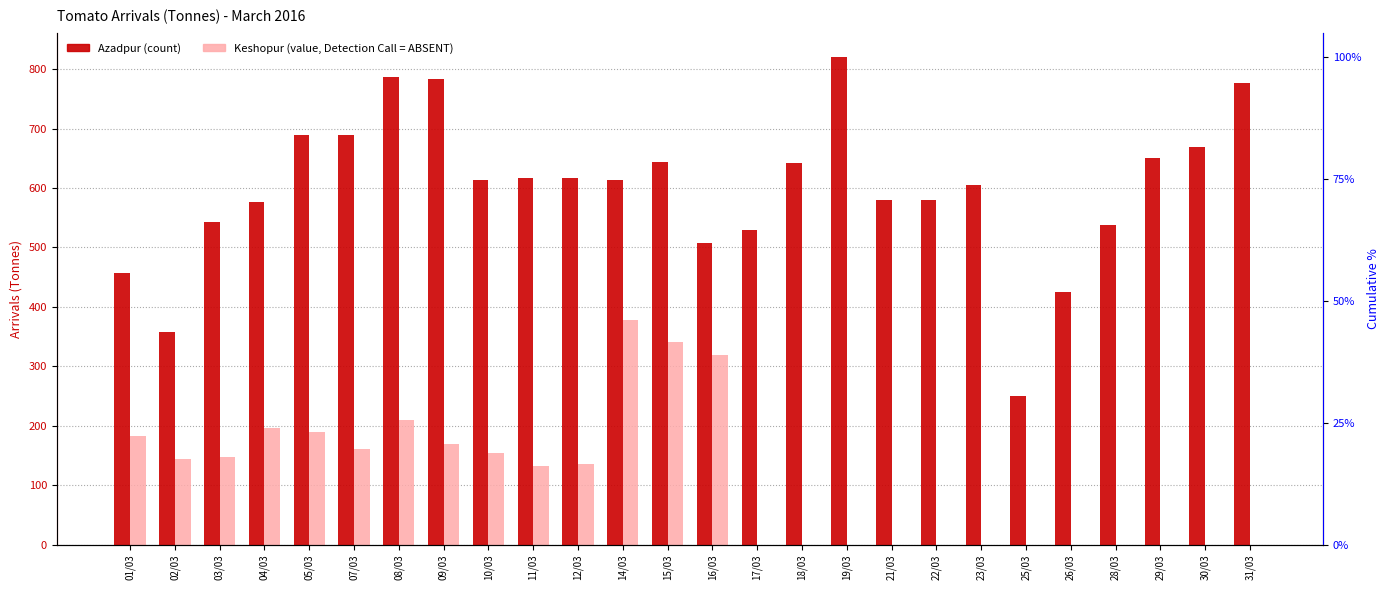

Is the value of Keshopur at 02/03 greater than the value of Azadpur at 17/03?

No